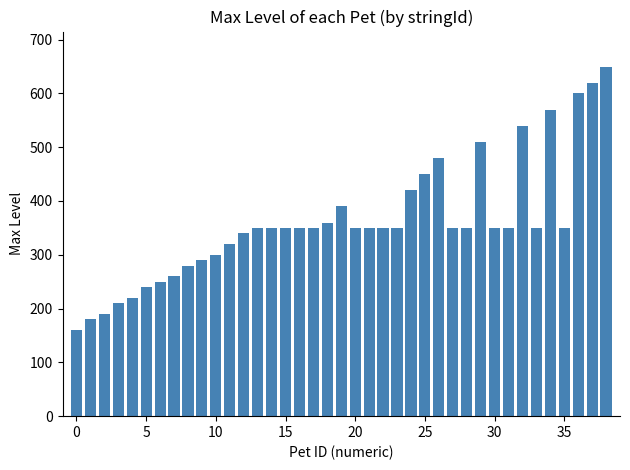

Are the bars grouped side by side (vs. stacked)?

No